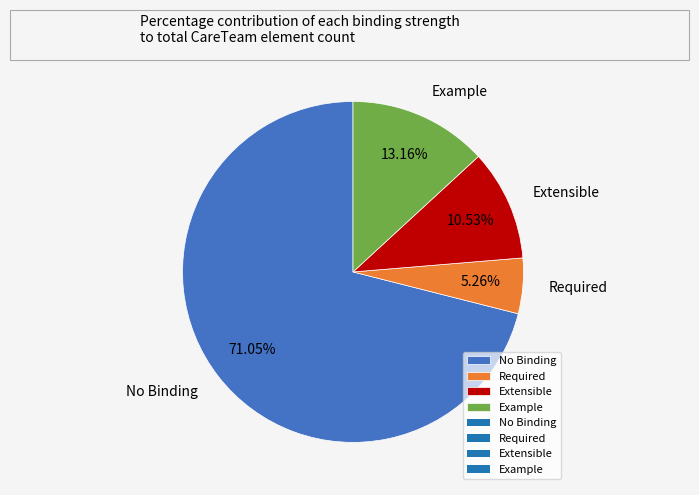

Between Required and Example, which is larger?

Example